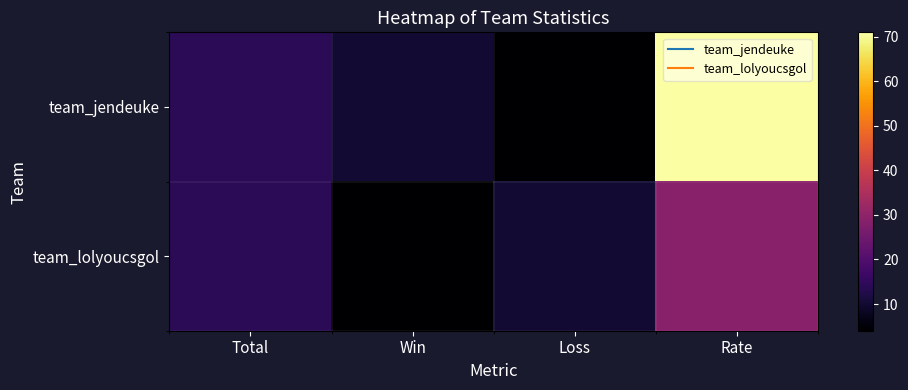

At which category is the sum across all series the highest?

Rate